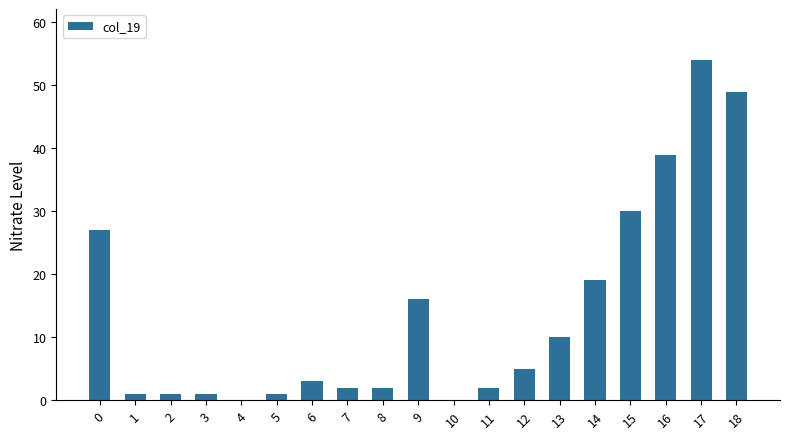

Between 12 and 13, which is larger?

13